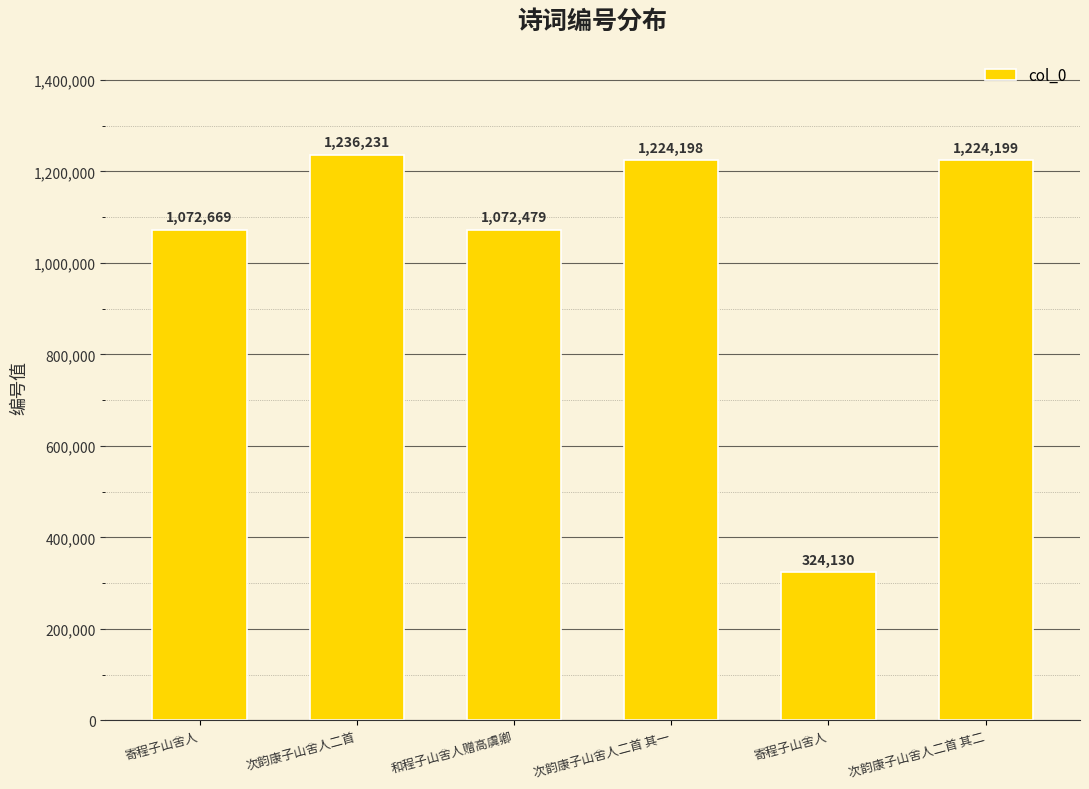

The chart shows a value of 288038 at 和程子山舍人赠高虞卿. True or false?

False